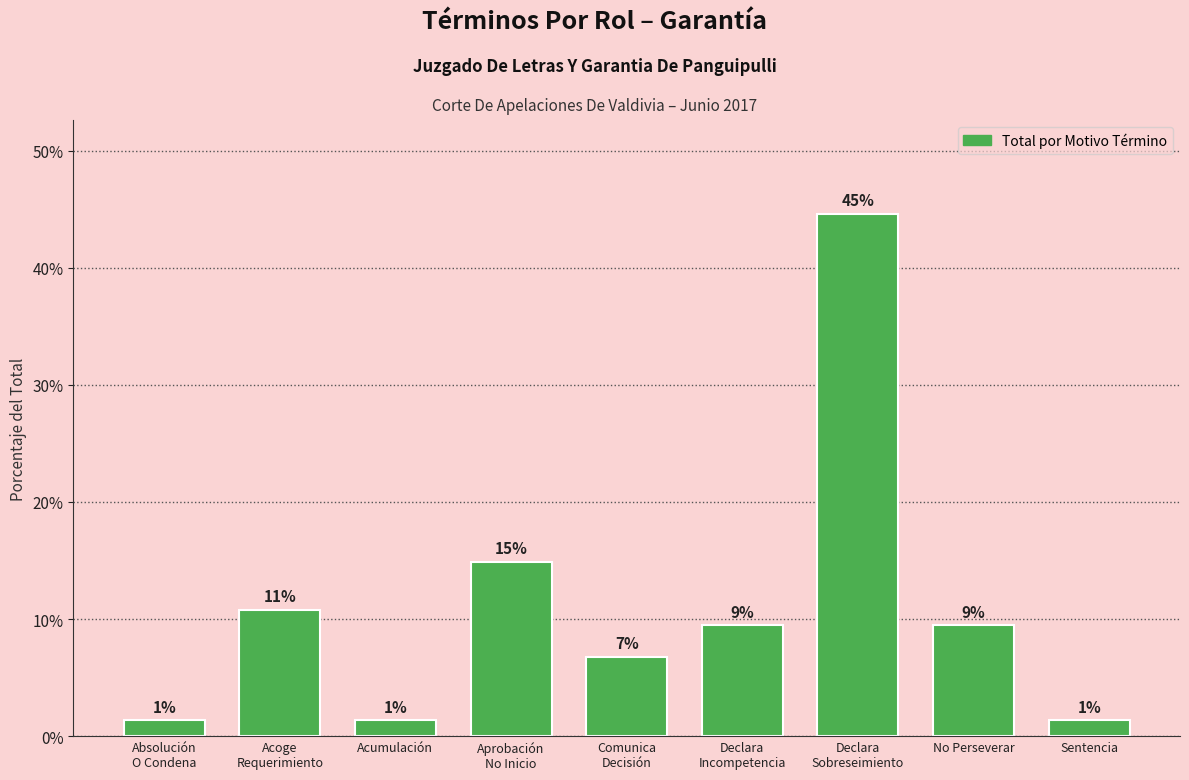

Does the chart contain any negative values?

No